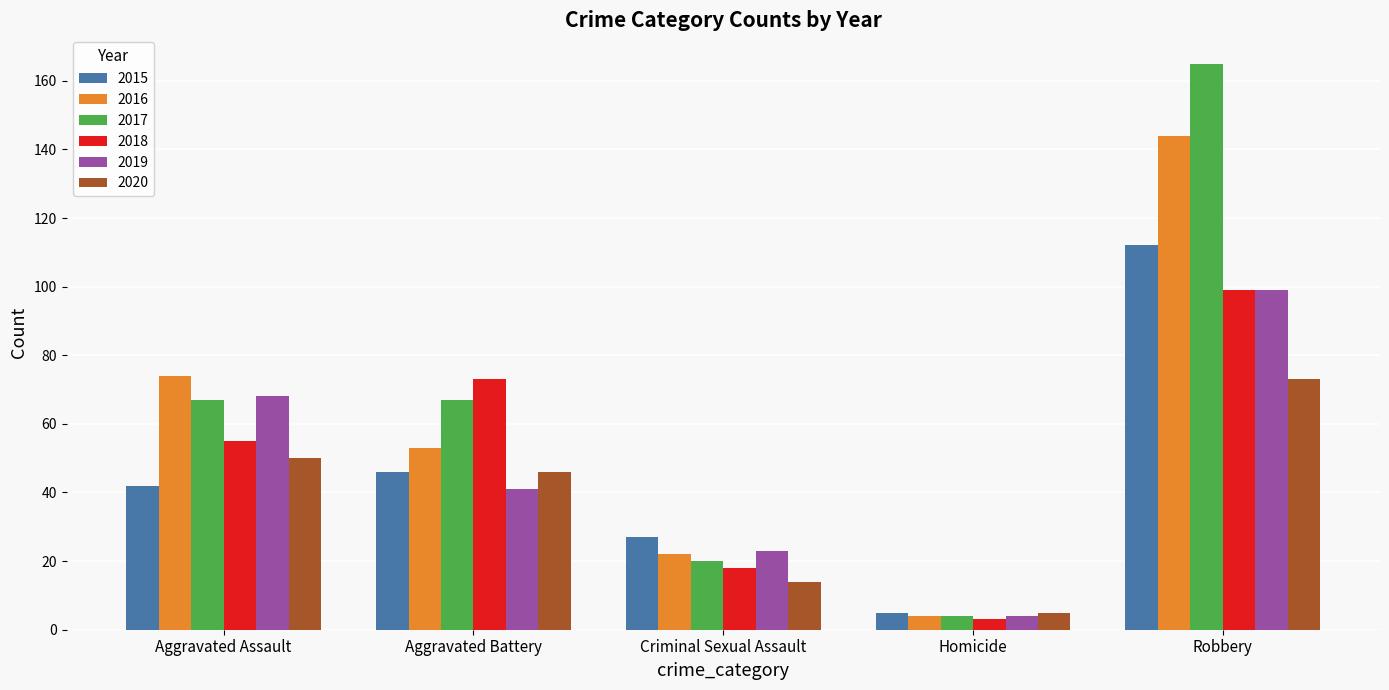

What value does the 2019 series have at Aggravated Battery, to the nearest 10?

40